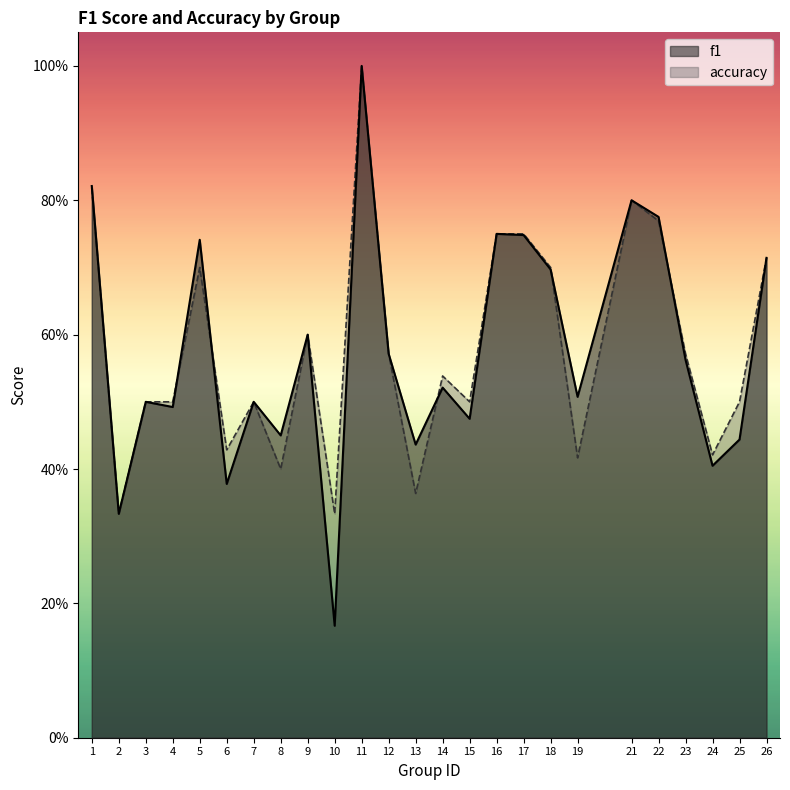

The value of f1 at 19 is 0.5. True or false?

True